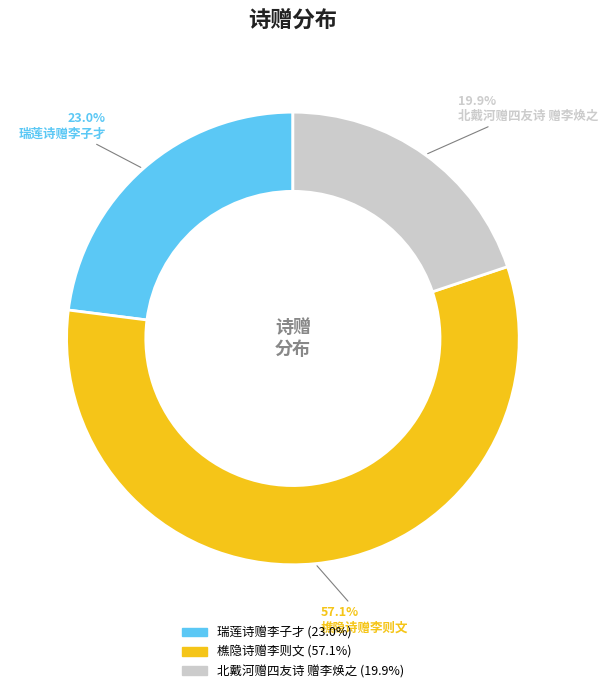

What is the ratio of the value at 樵隐诗赠李则文 to the value at 北戴河赠四友诗 赠李焕之?

2.9